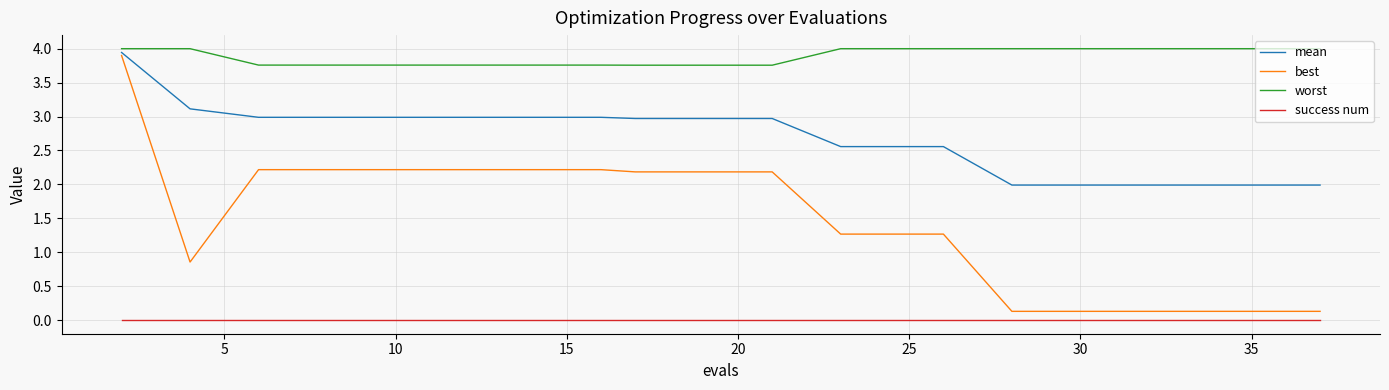

Which series has the largest total across all categories?

worst